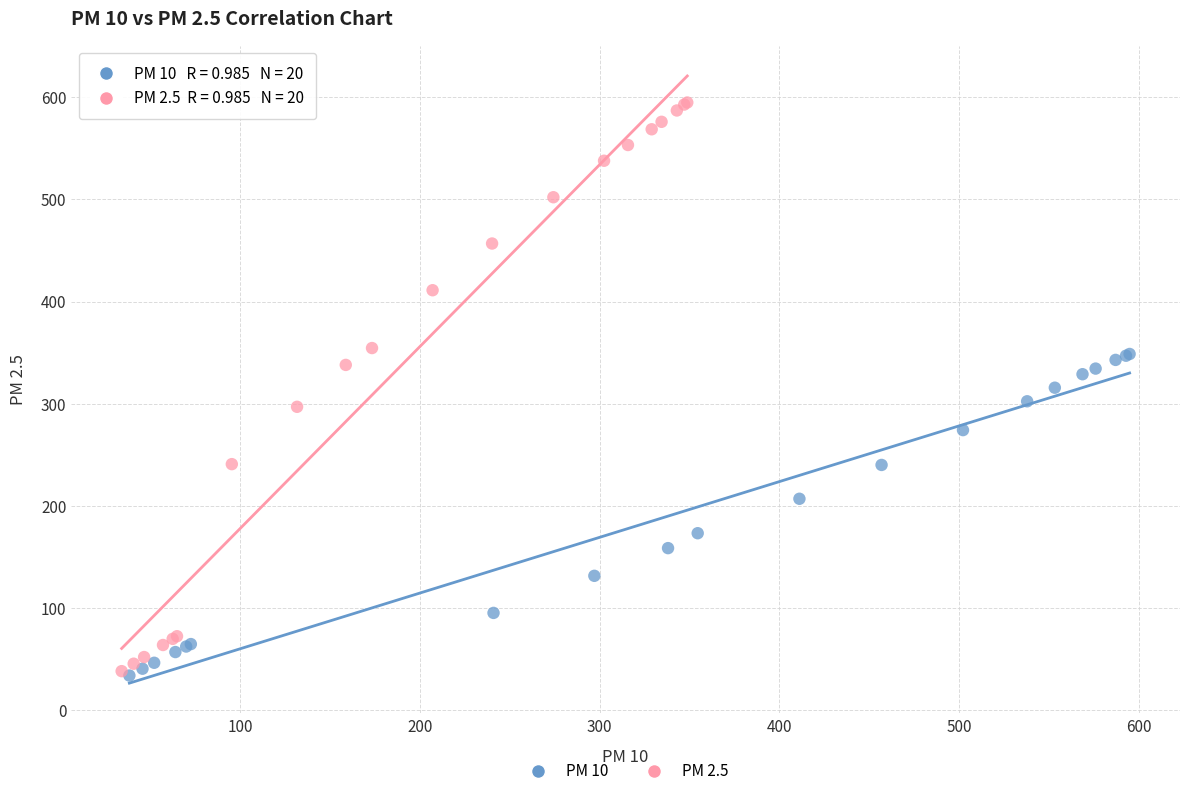

Which series has the largest Y range (max minus min)?

PM 2.5